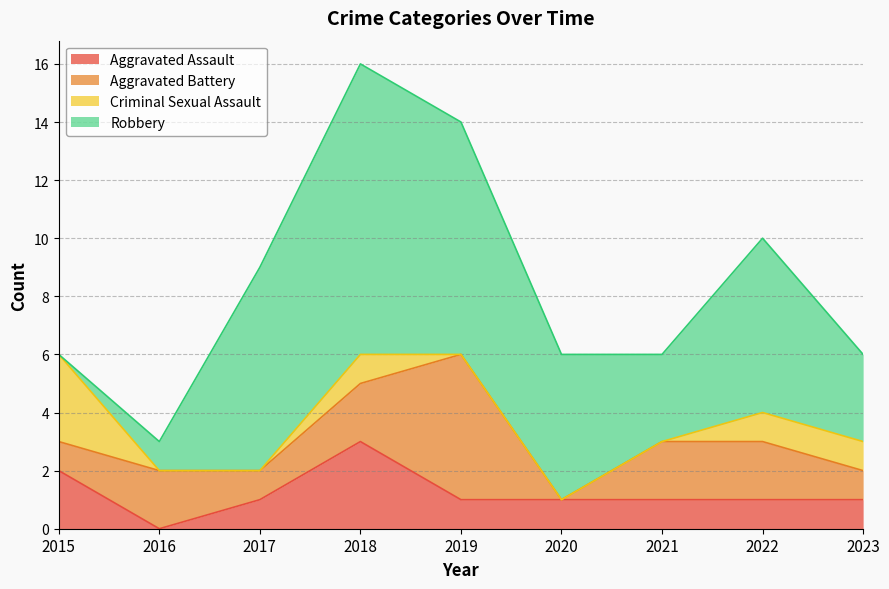

How many Aggravated Battery values are between 1 and 2?

7